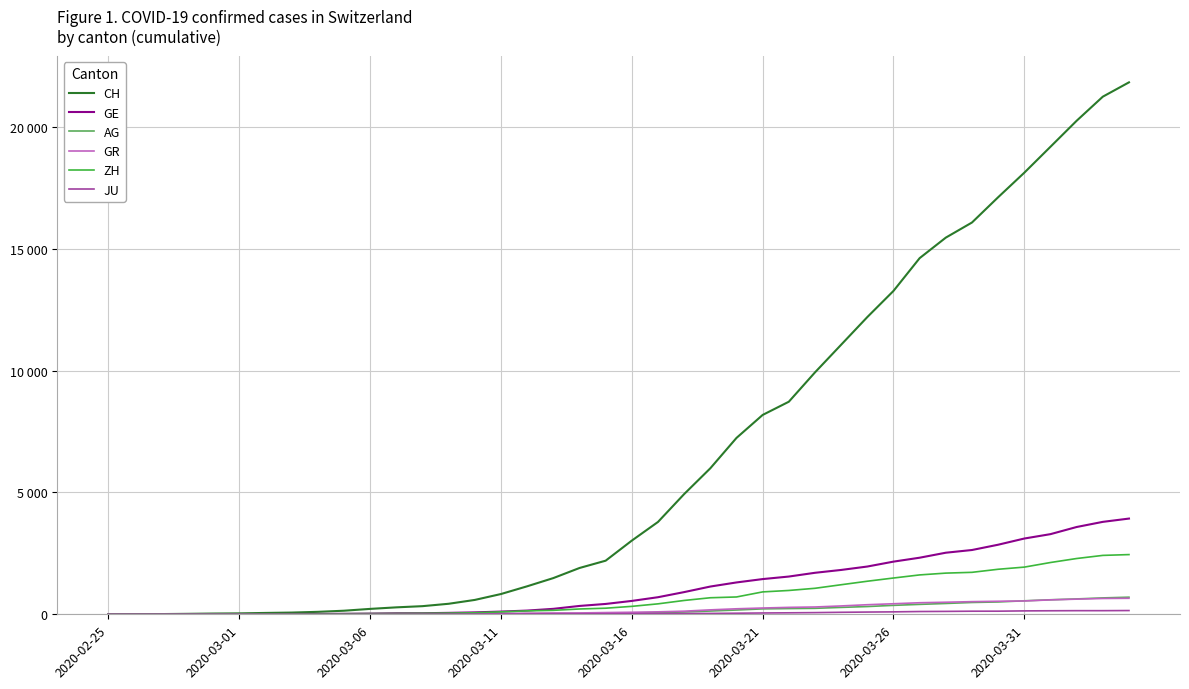

List the series in order of their peak value, highest first.

CH, GE, ZH, AG, GR, JU